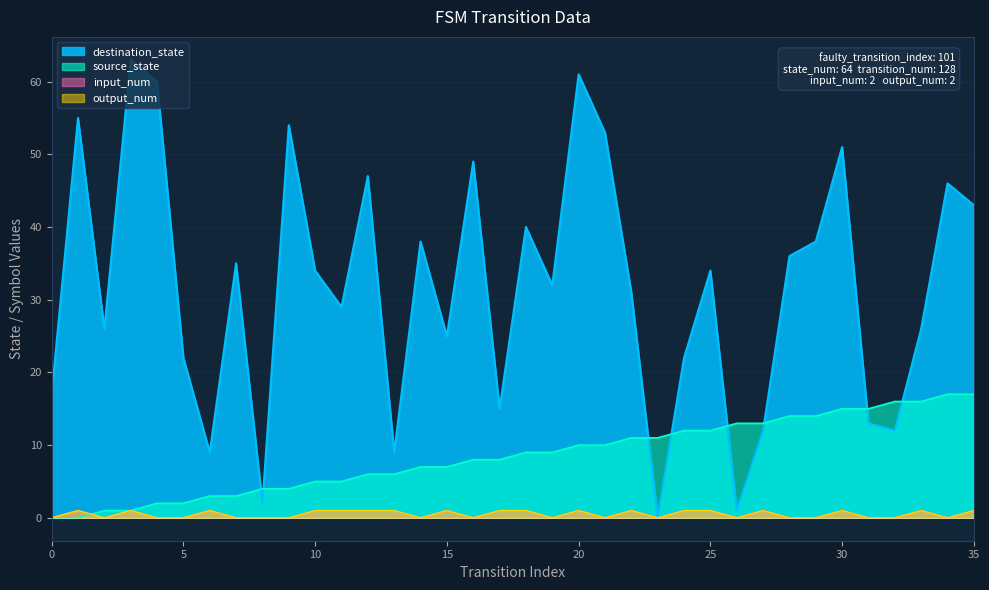

True or false: output_num has more than 0 interior local peaks.

True